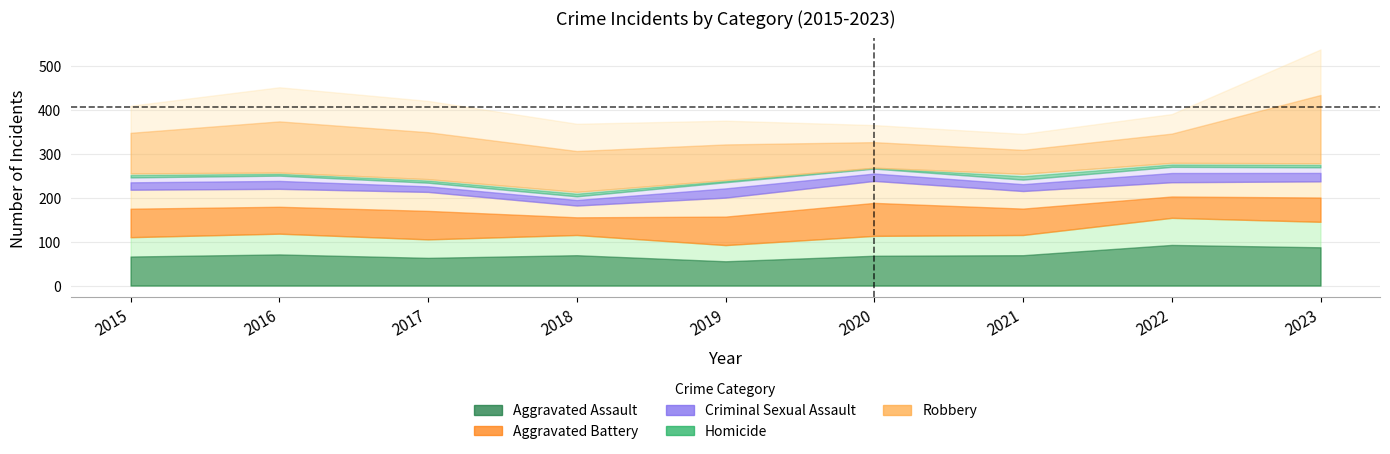

Where does the Homicide series first go above 9?

2018